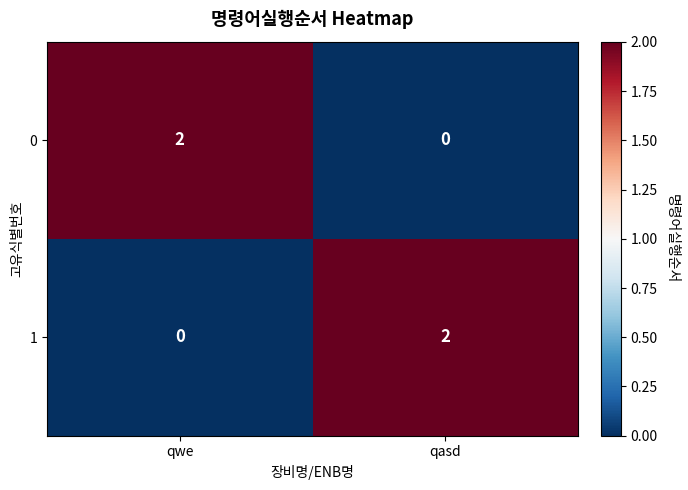

Rank the categories by 0 value from lowest to highest.

qasd, qwe